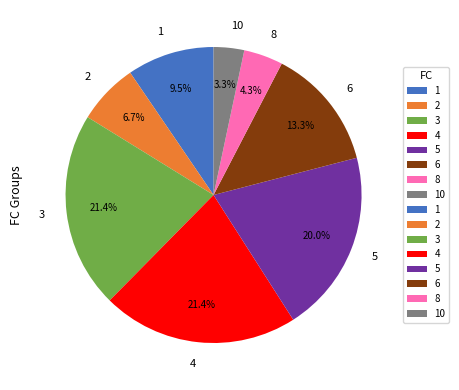

To the nearest percent, what portion does 8 represent?

4%